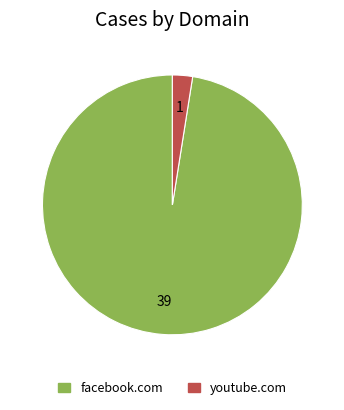

Which has a higher value, facebook.com or youtube.com?

facebook.com